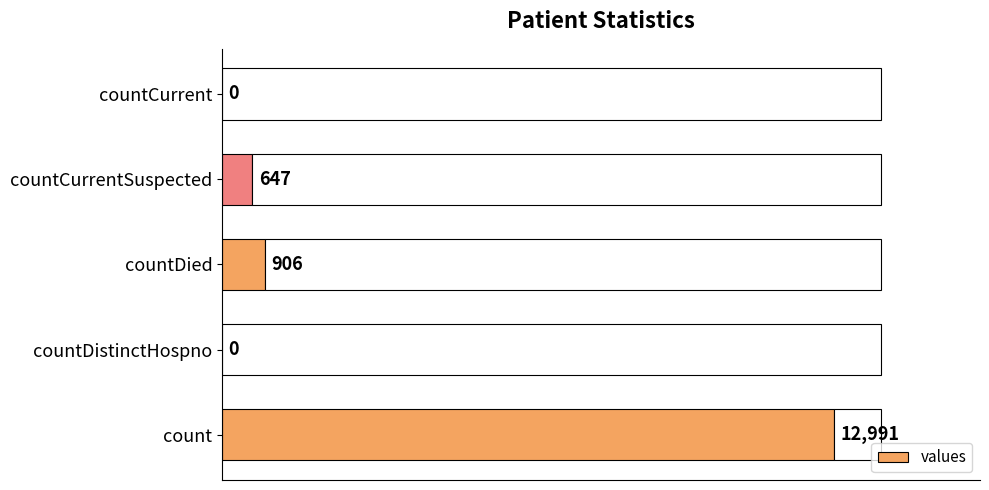

The chart shows a value of 0 at countCurrent. True or false?

True